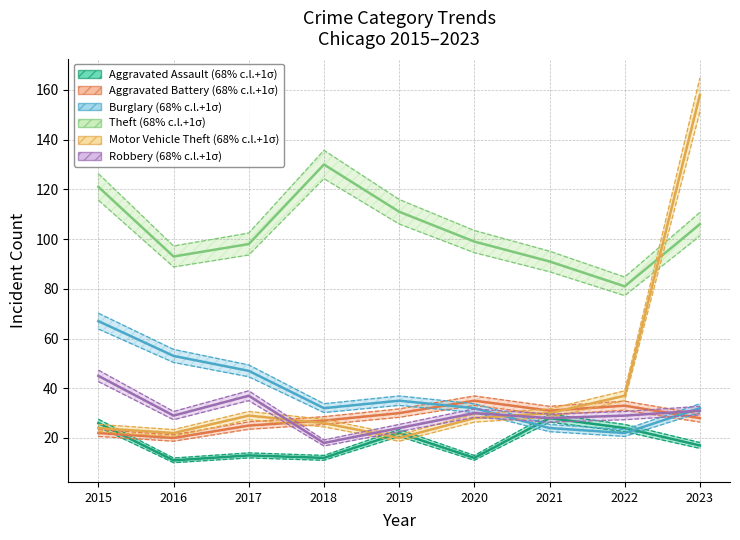

How many distinct data groups are displayed?

6